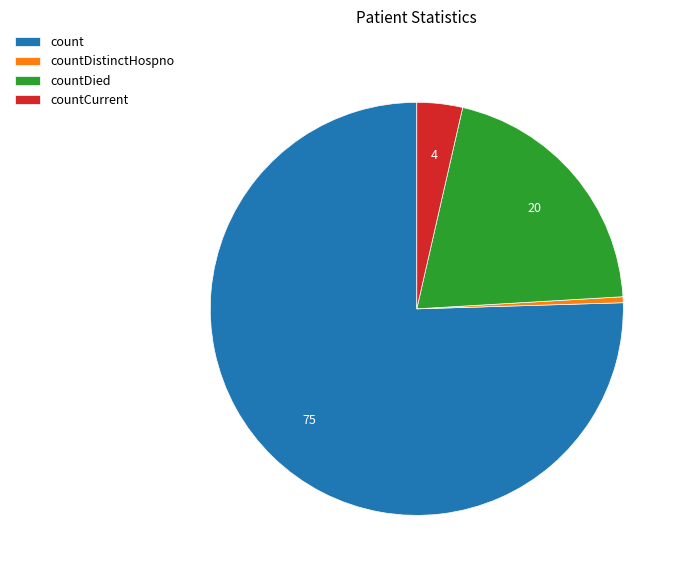

Which has a higher value, countCurrent or countDied?

countDied